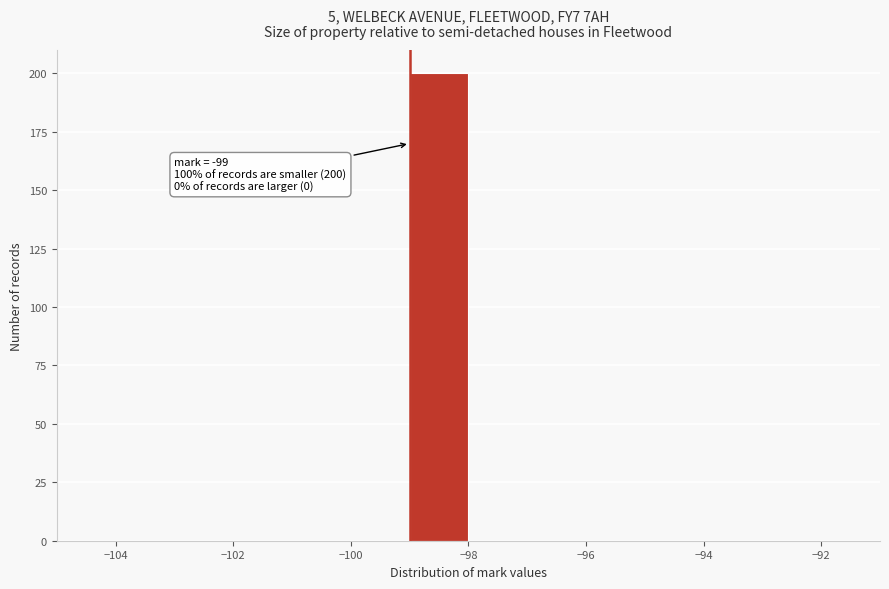

Over which range of the x-axis is the bar tallest?

-99 to -98